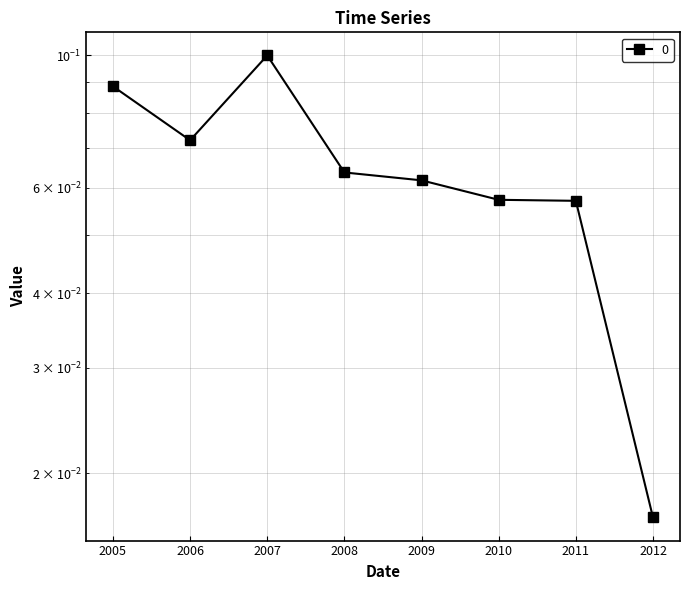

The value at 2011 is 0.1. True or false?

False